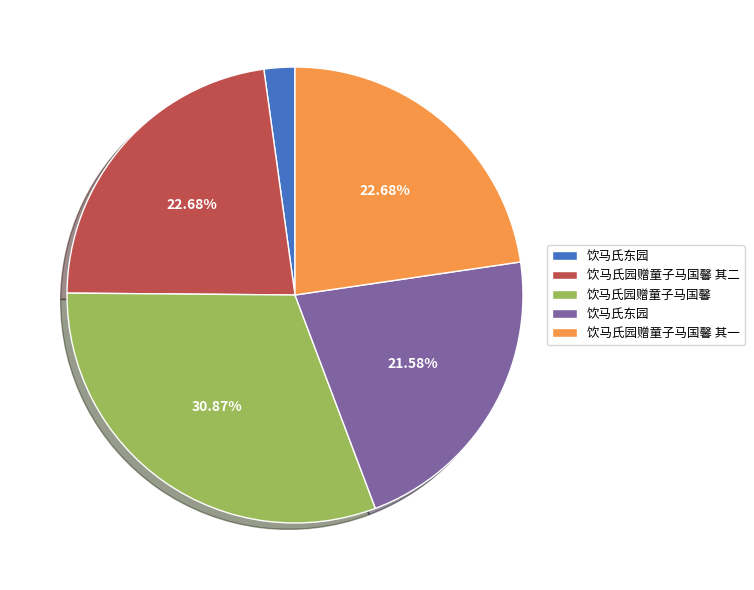

How many segments does this pie chart have?

5